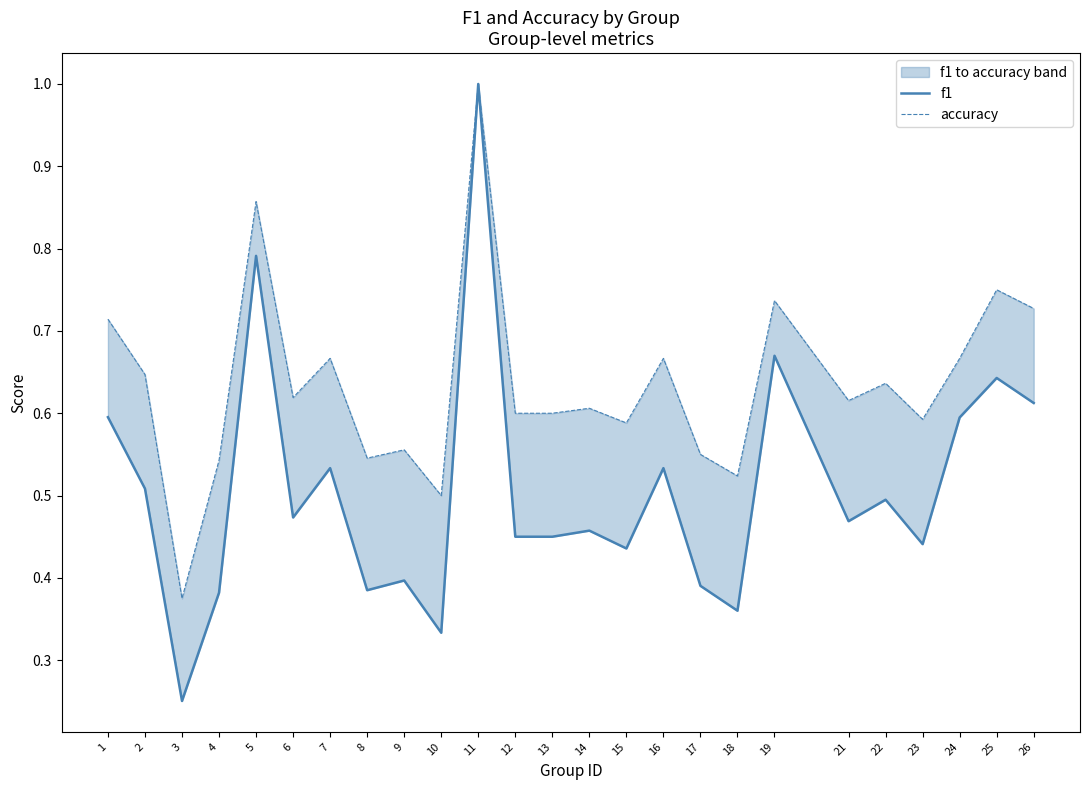

How many interior local valleys does the accuracy series have?

8